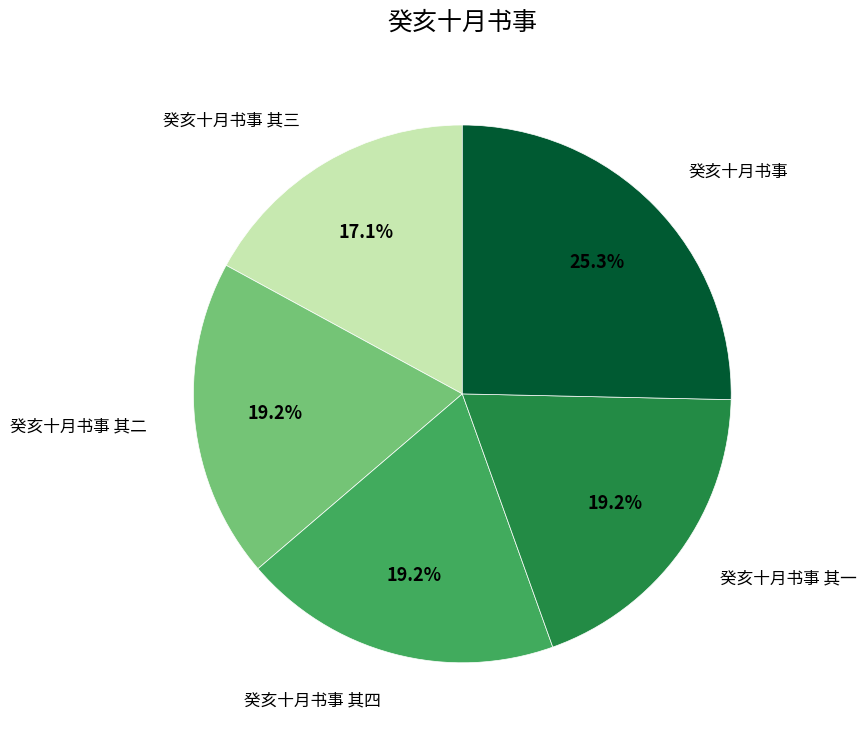

Between 癸亥十月书事 其二 and 癸亥十月书事, which is larger?

癸亥十月书事